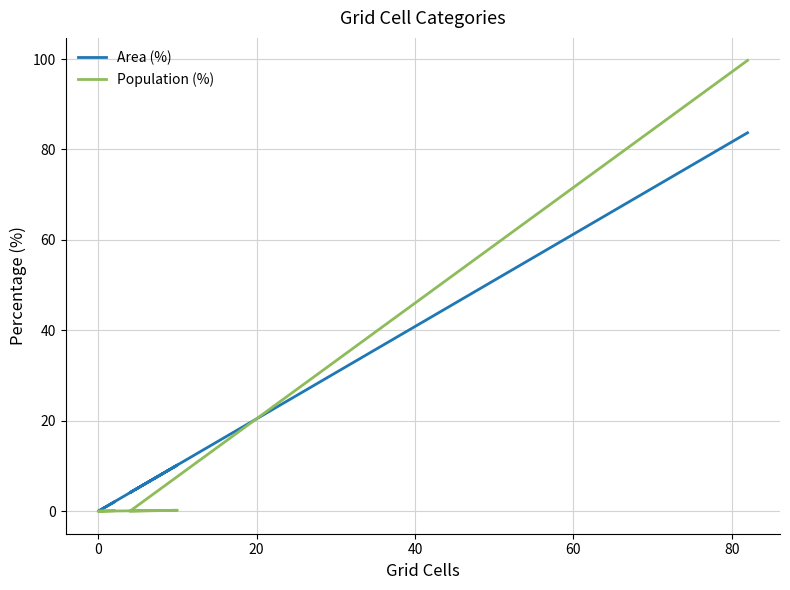

What is the difference between the highest and lowest values at 80?

16.0